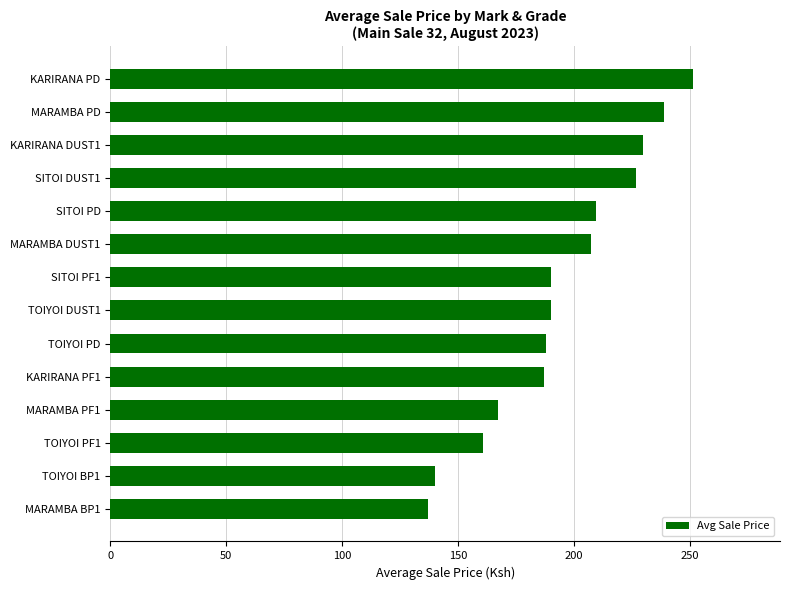

What is the change in value from SITOI PF1 to SITOI PD?

+19.7